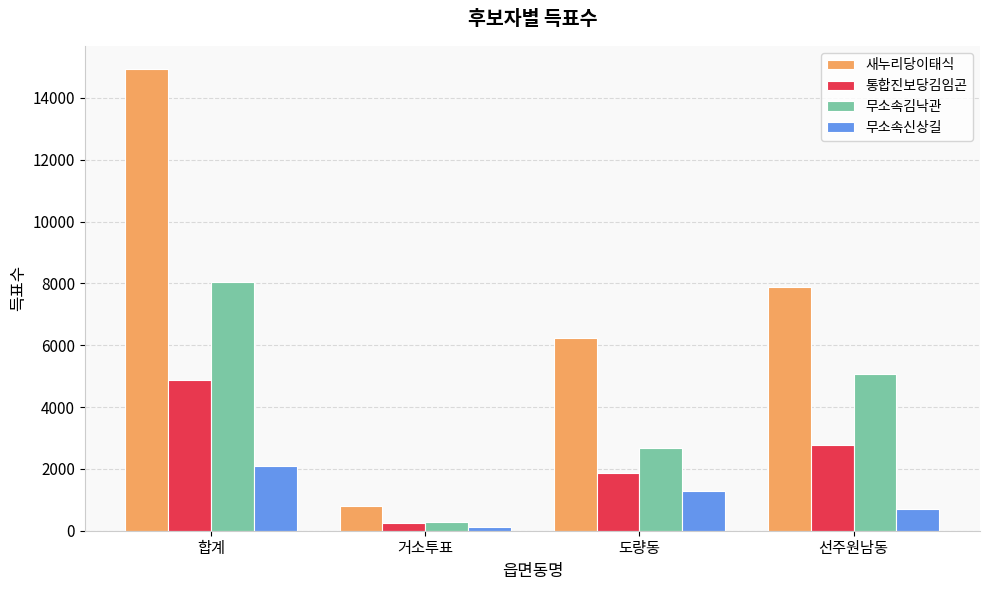

What position from the left is 도량동?

3